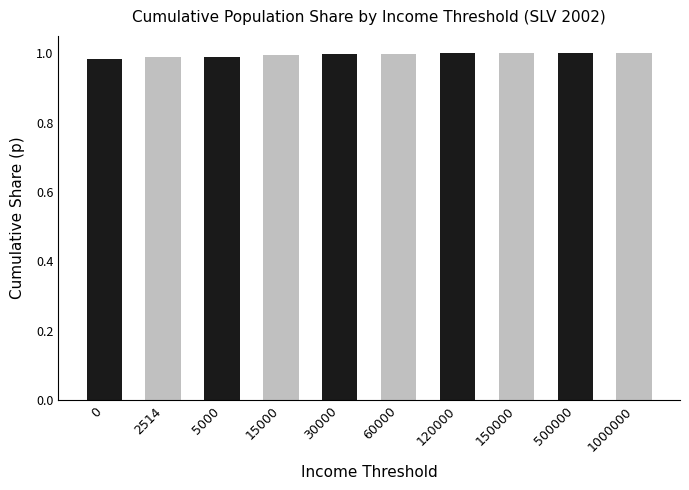

What is the sum of all values?

10.0